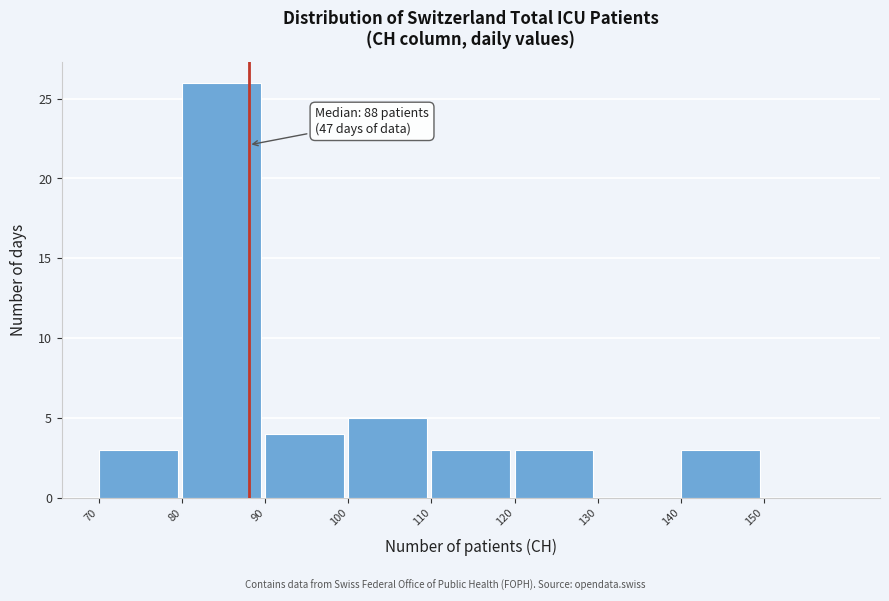

Which range on the x-axis has the tallest bar?

80 to 90